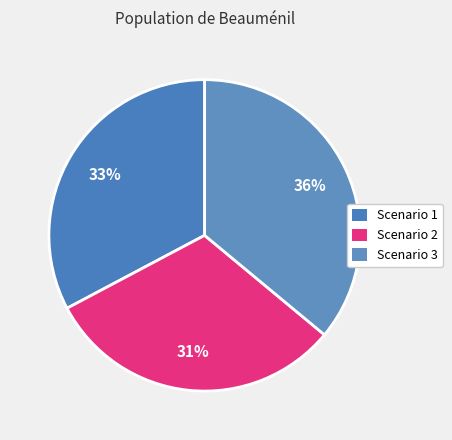

Count the number of slices in the pie.

3